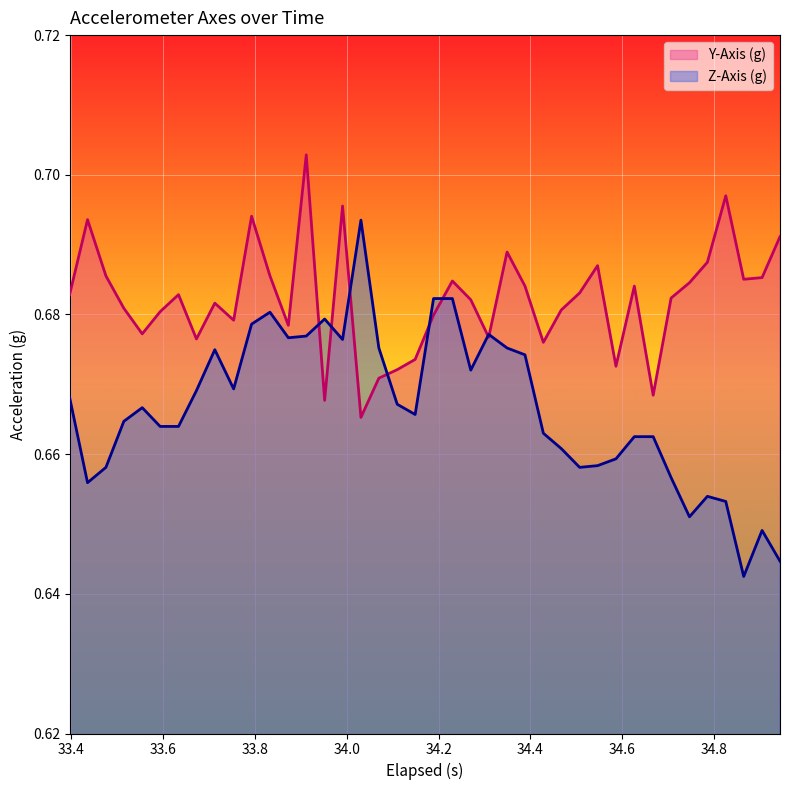

In Z-Axis (g), how many points are lower than both neighbors (excluding endpoints)?

9